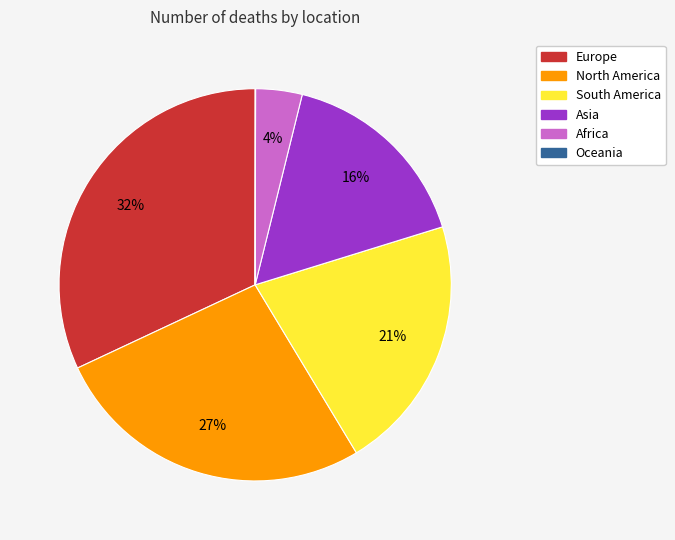

True or false: North America accounts for 13% of the total.

False